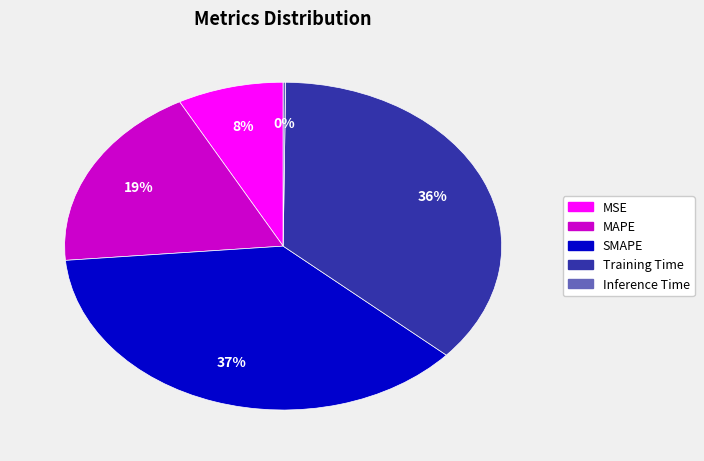

Is MAPE the majority of the pie?

No